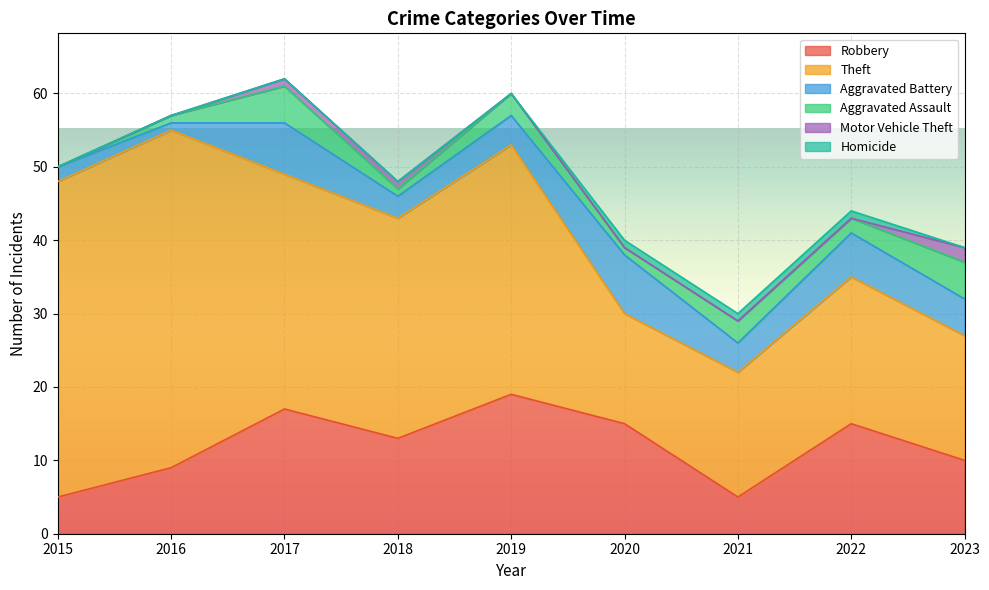

What is the value of the Theft point at the 7th from the left?

17